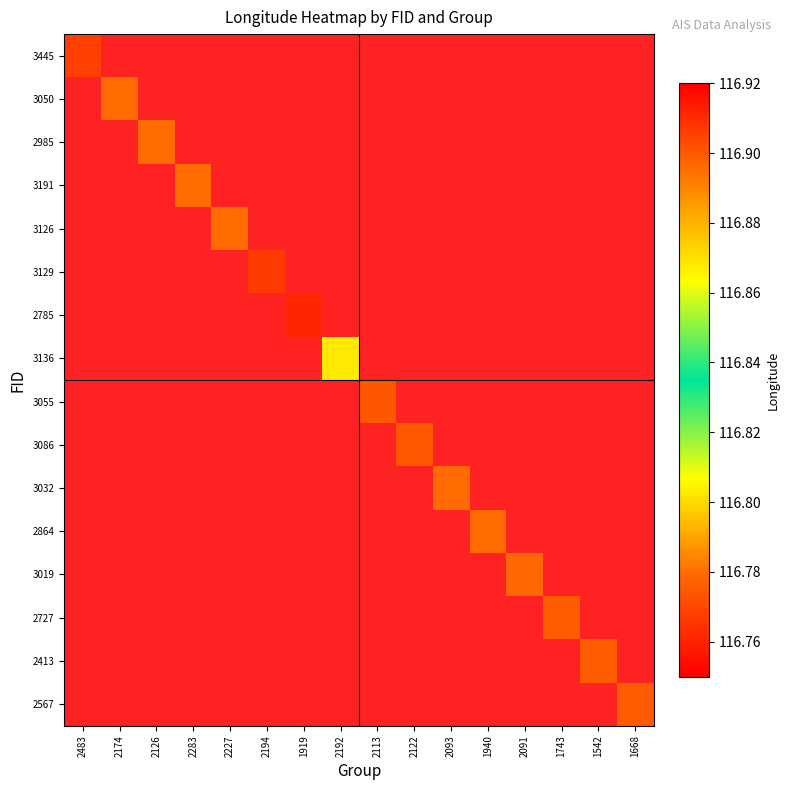

Which label corresponds to the smallest value in the chart?

2483